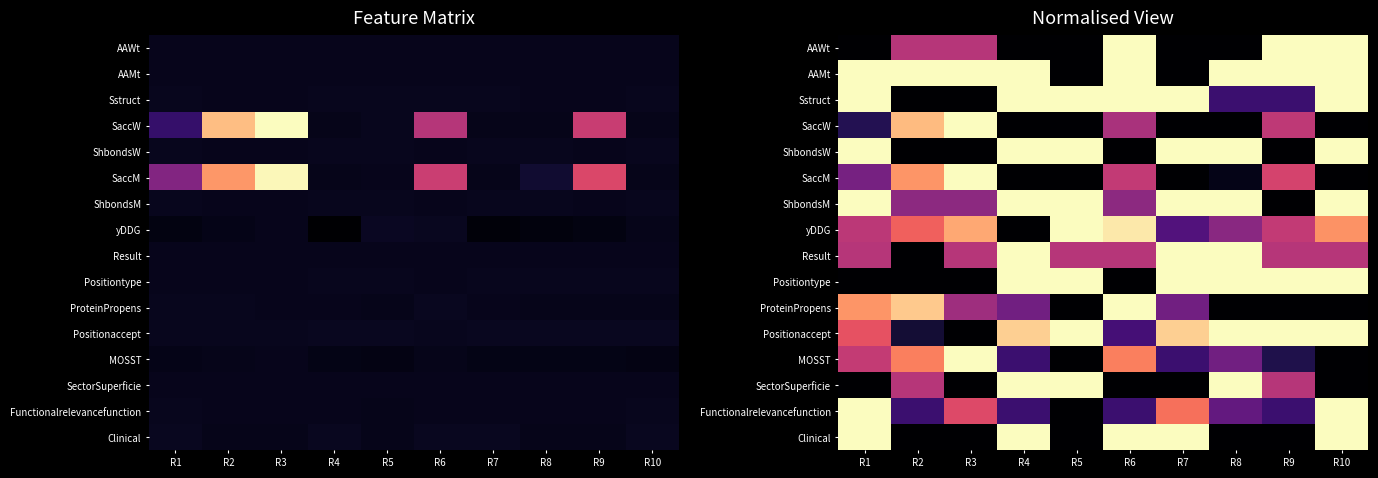

Is the value of AAWt at R9 greater than the value of ShbondsM at R4?

No